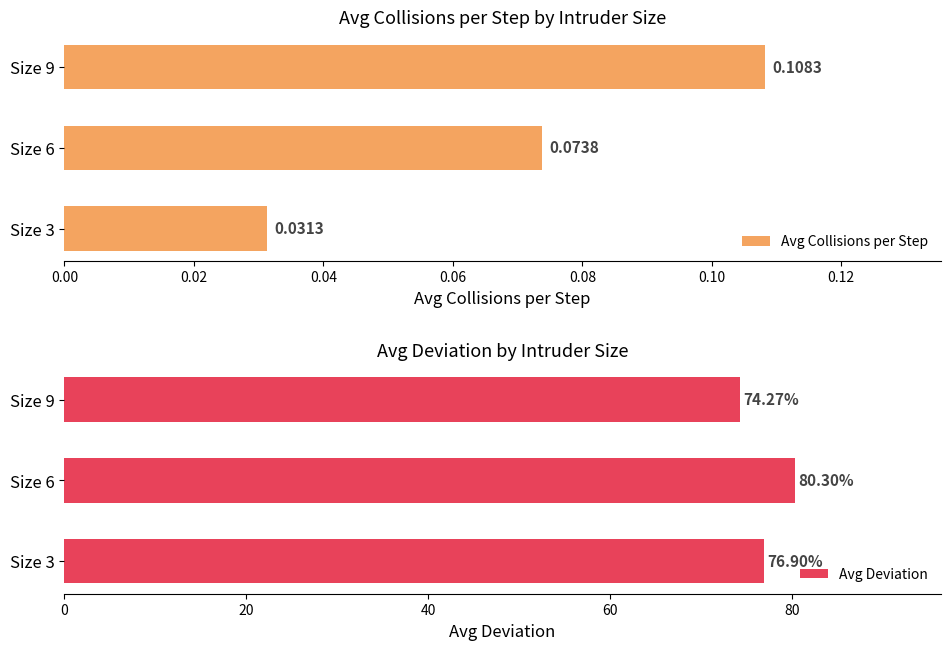

What are all the series names shown in the legend?

Avg Collisions per Step, Avg Deviation